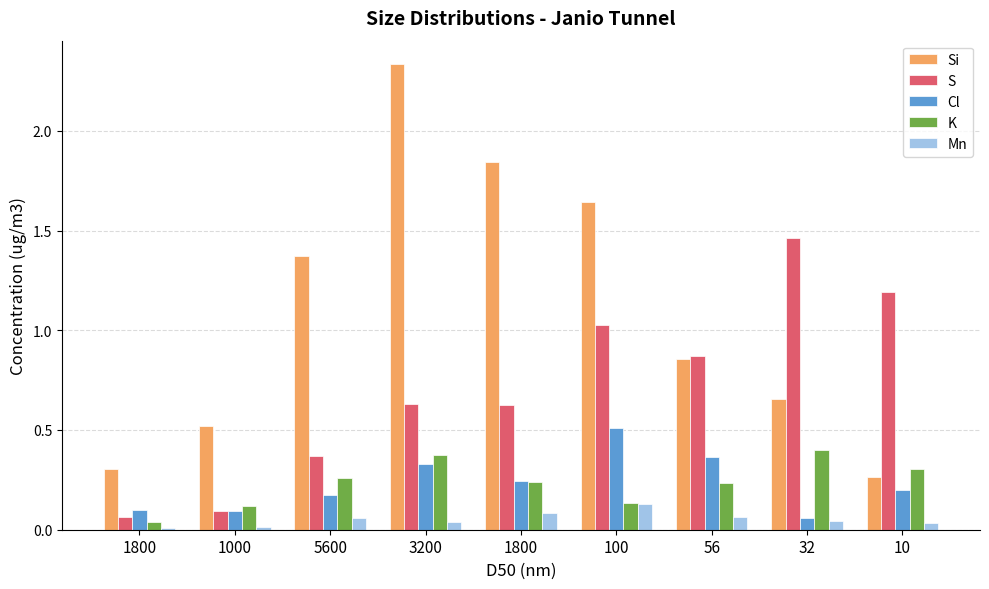

Is it true that S equals 0.4 at 5600?

True